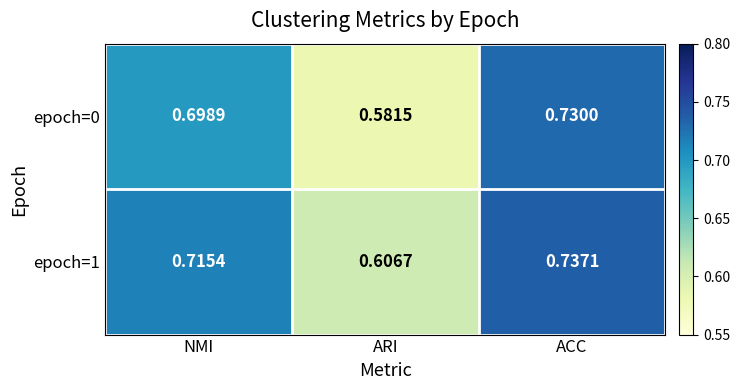

At which category is the sum across all series the highest?

ACC